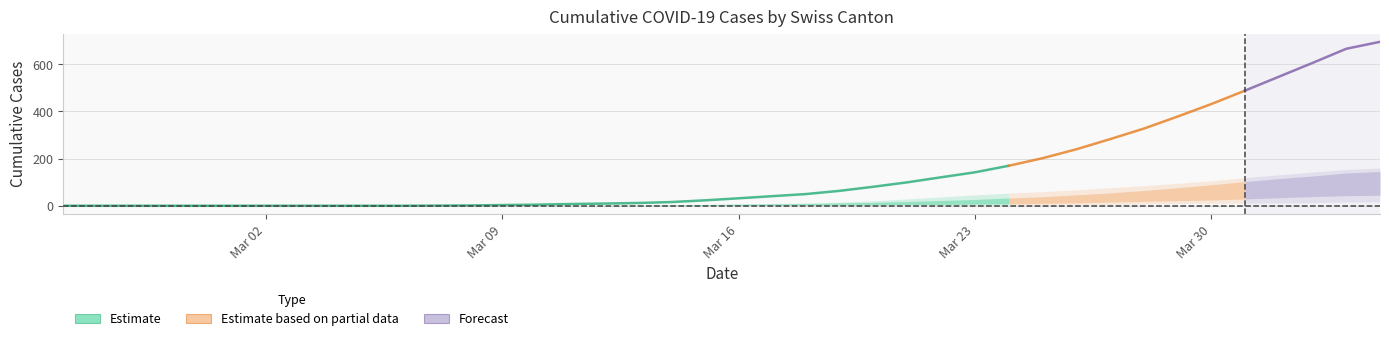

The CH series shows 466 at 31. True or false?

False